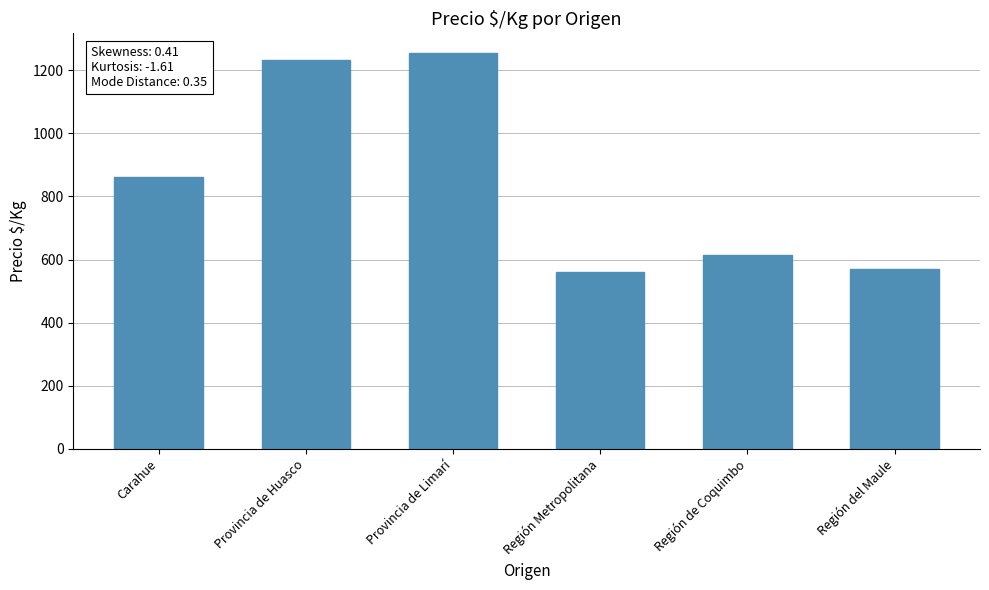

At which label is the value closest to 906?

Carahue